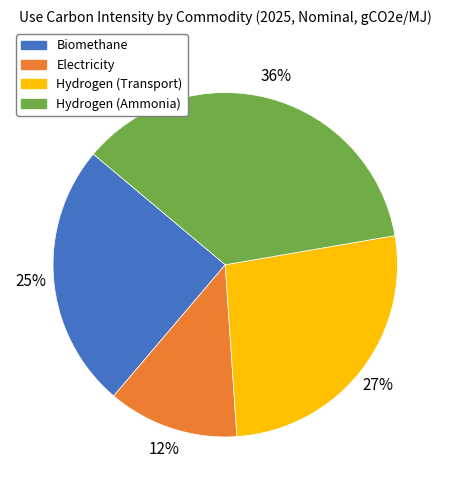

How many segments does this pie chart have?

4